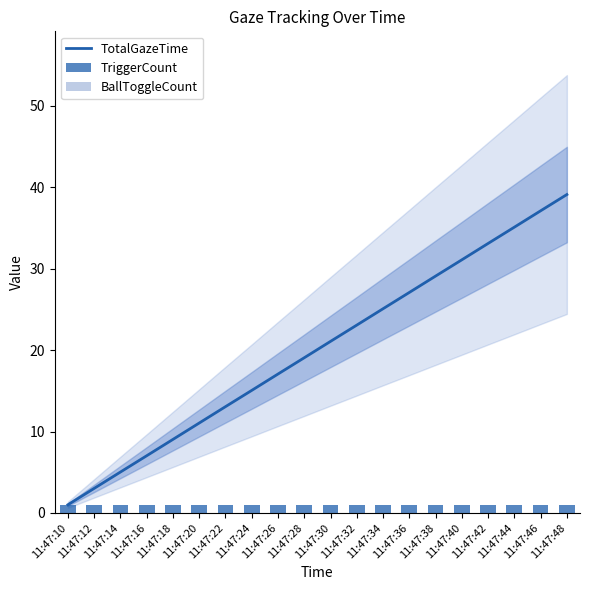

The BallToggleCount series shows 0.0 at 11:47:16. True or false?

True